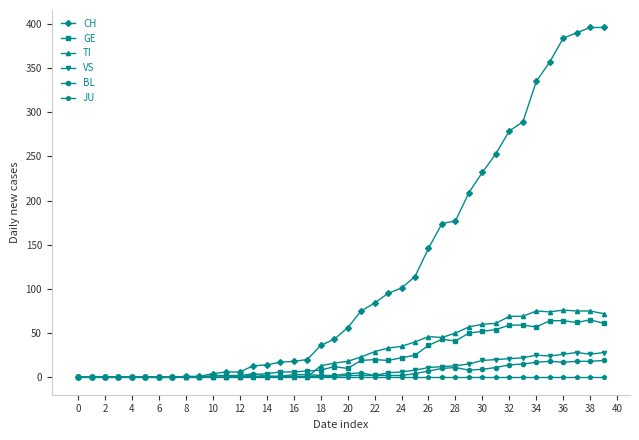

Which series has the largest total across all categories?

CH